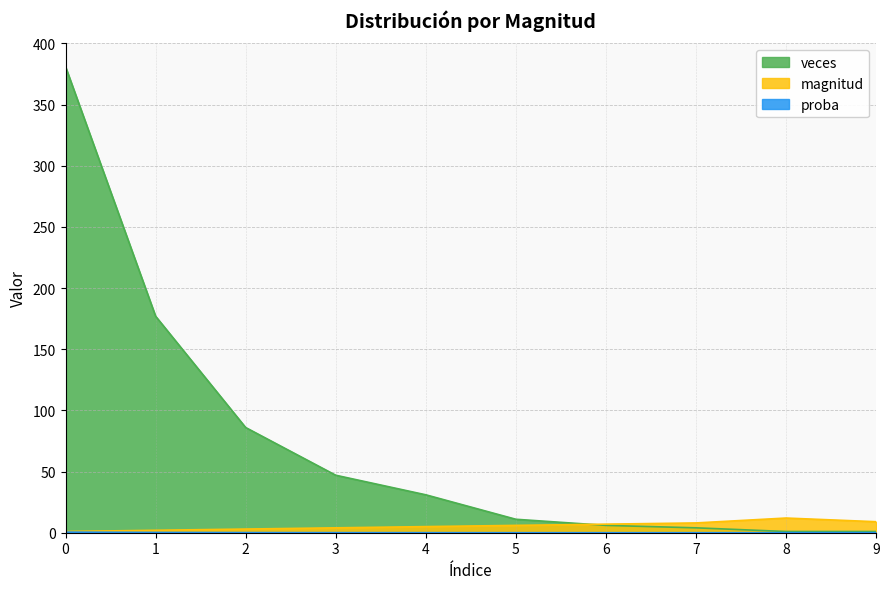

Which series changed the most between 7 and 8?

magnitud